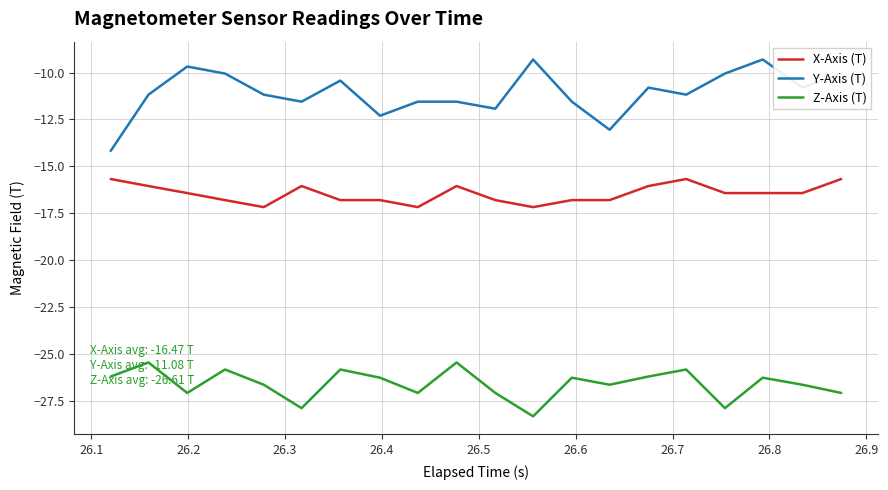

Which series has the largest total across all categories?

Y-Axis (T)